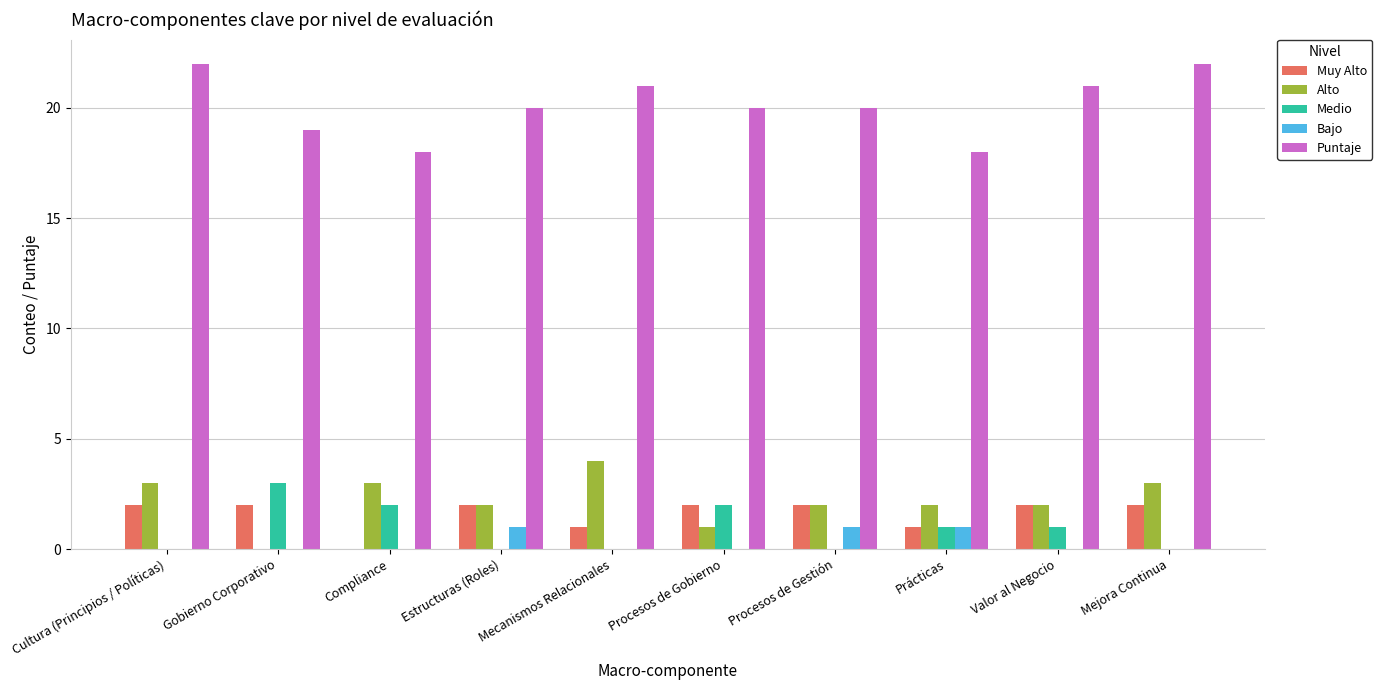

What is the maximum value for Alto?

4